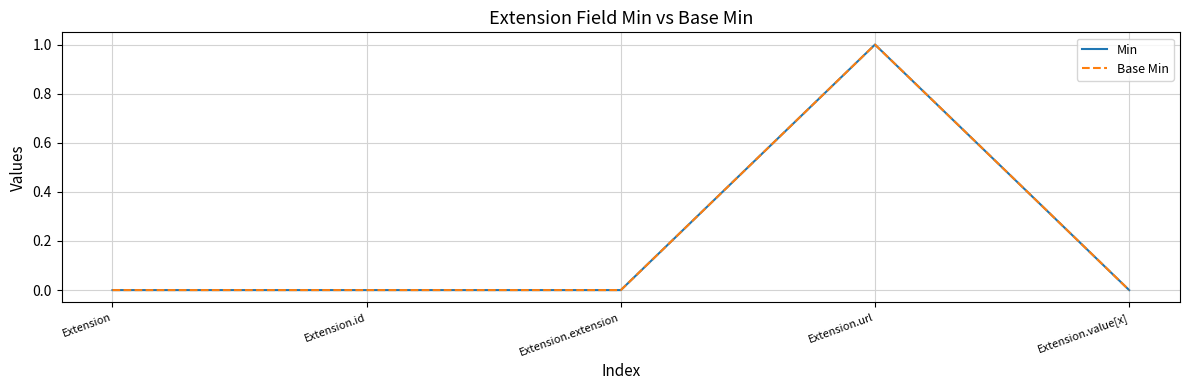

At which label is Min closest to 0?

Extension